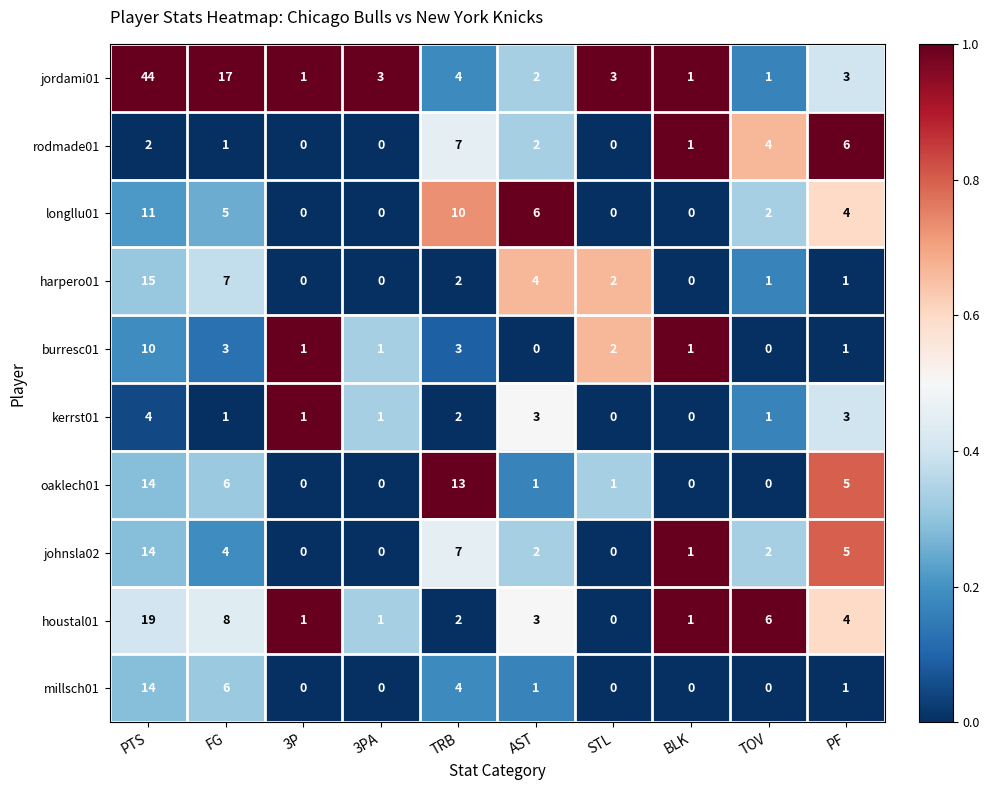

At which label does burresc01 reach its peak?

PTS